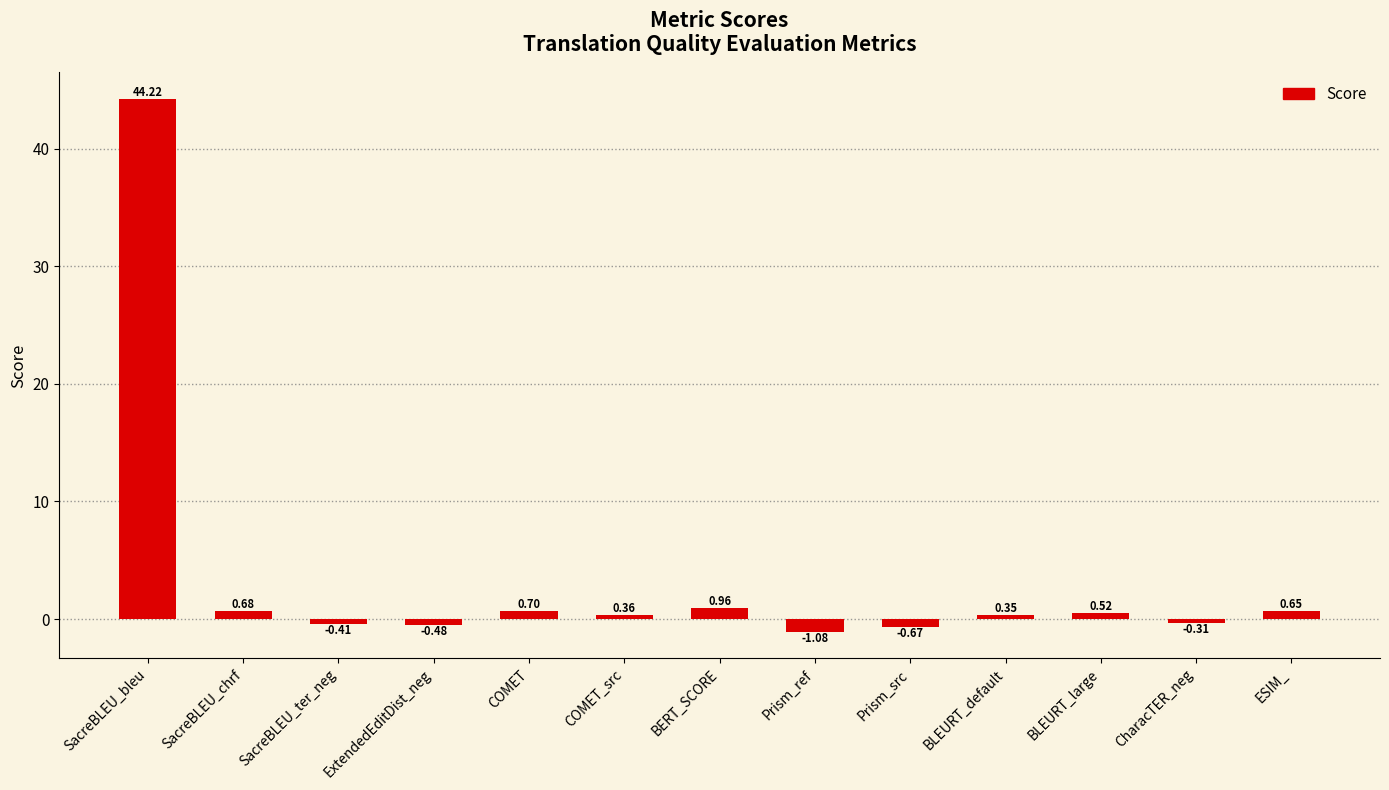

What is the label of the 1st bar from the left?

SacreBLEU_bleu